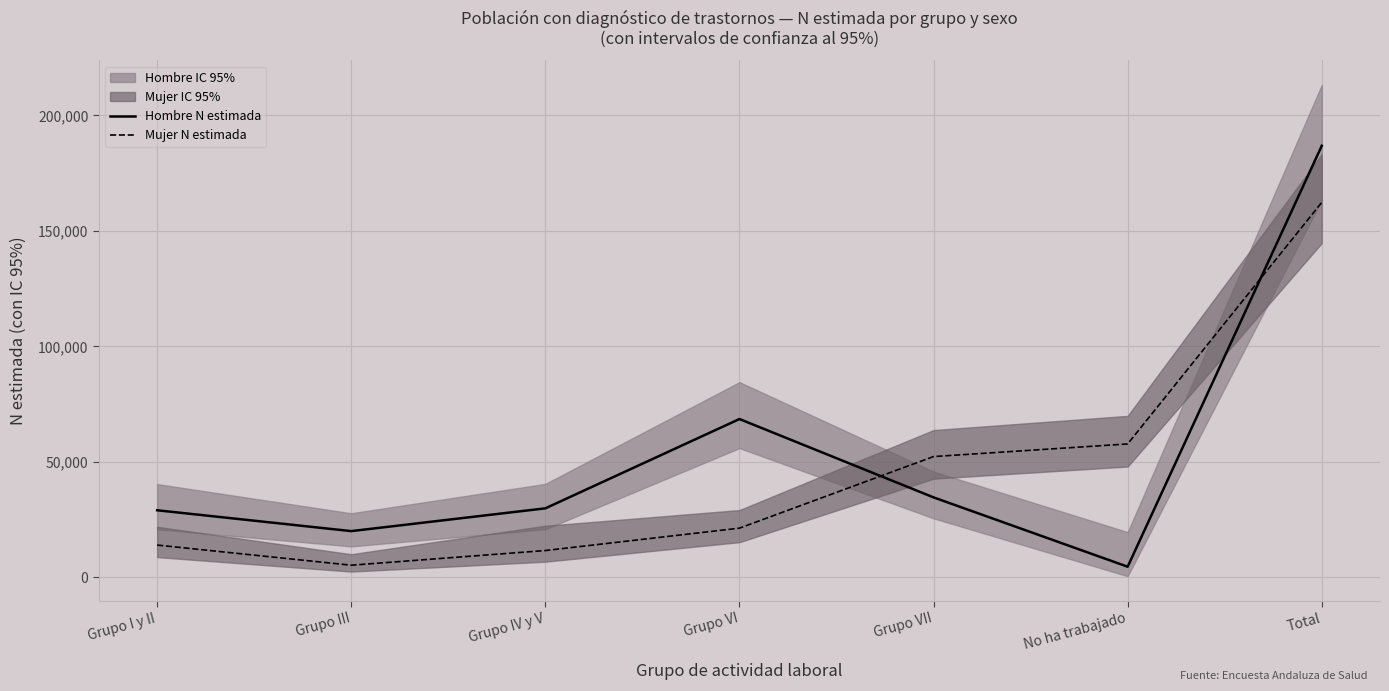

Reading left to right, extract all data points from this chart.

Hombre N estimada: 29067	20045	29904	68556	34646	4630	186849
Mujer N estimada: 14006	5286	11635	21322	52311	57777	162337